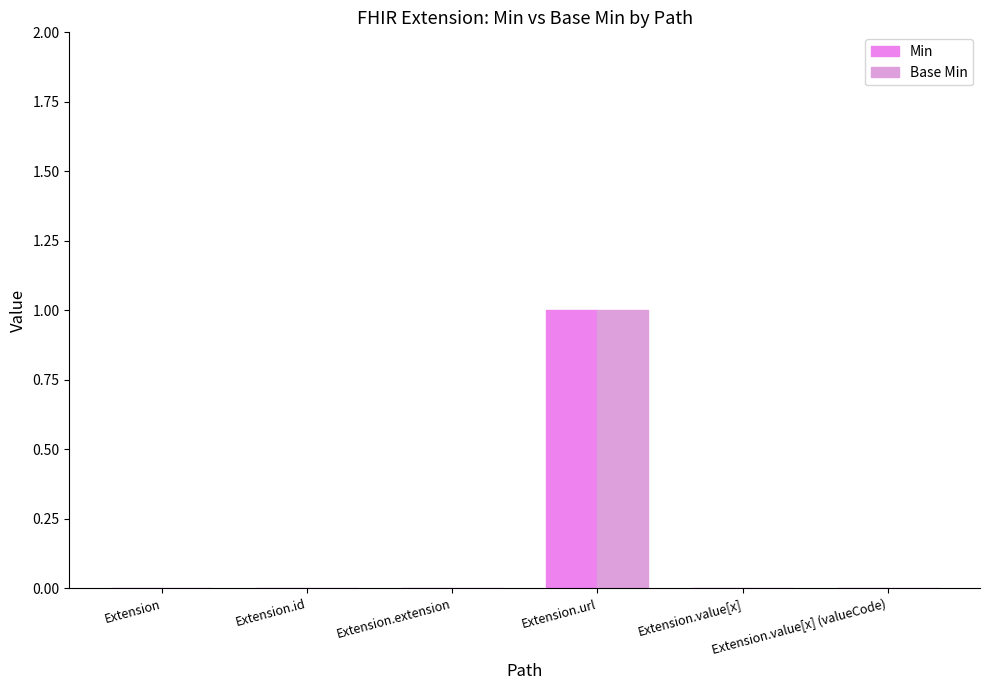

Is it true that Base Min equals 0 at Extension.extension?

True